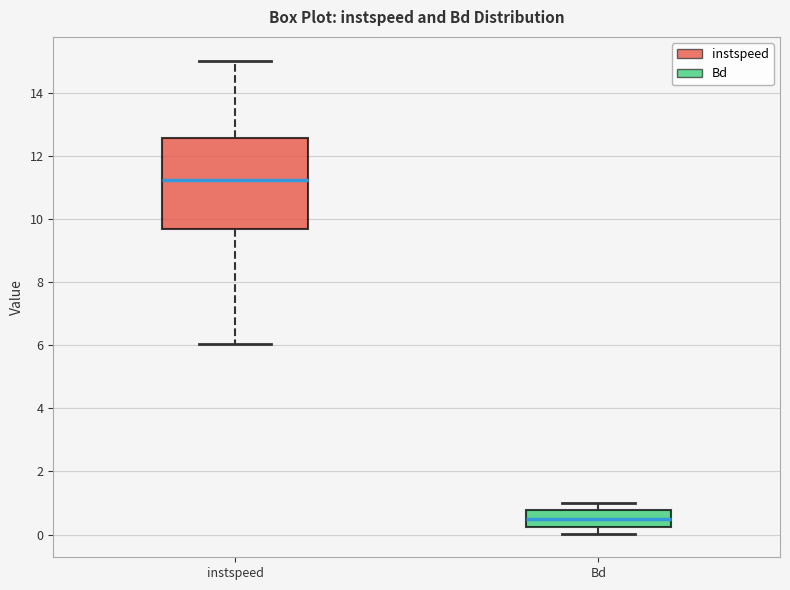

Reading left to right, transcribe this box plot: for each box, give where its median line is, the range the box spans, and where its two whiskers end, as read against the y-axis. The values are not printed on the chart, so give them approximately, as read against the axis.

instspeed: median 11.2, box 9.6 to 12.6, whiskers 6.0 to 15.0
Bd: median 0.4, box 0.2 to 0.8, whiskers 0.0 to 1.0